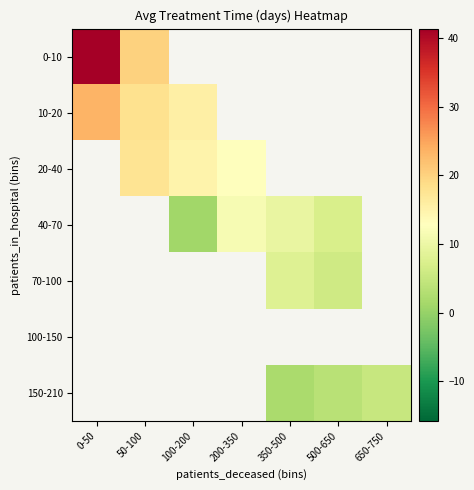

Which category has the highest value across all series?

0-50